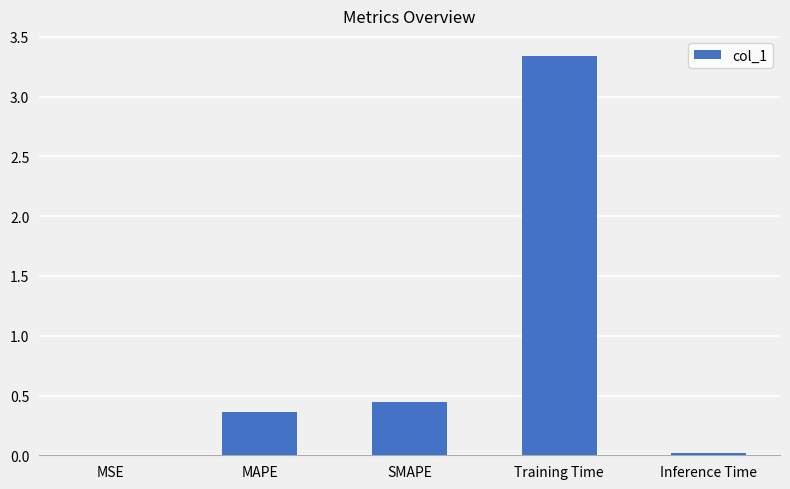

Is it true that the value at Training Time is 2.2?

False